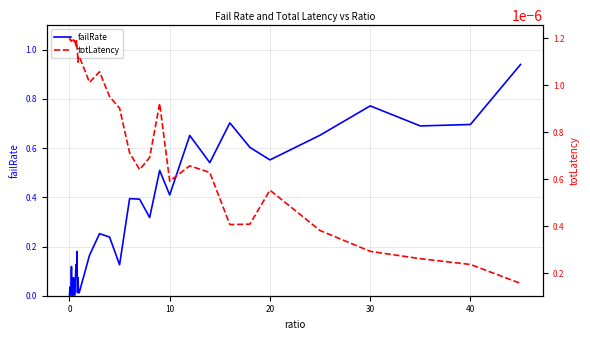

How many intersections are there between failRate and totLatency?

1